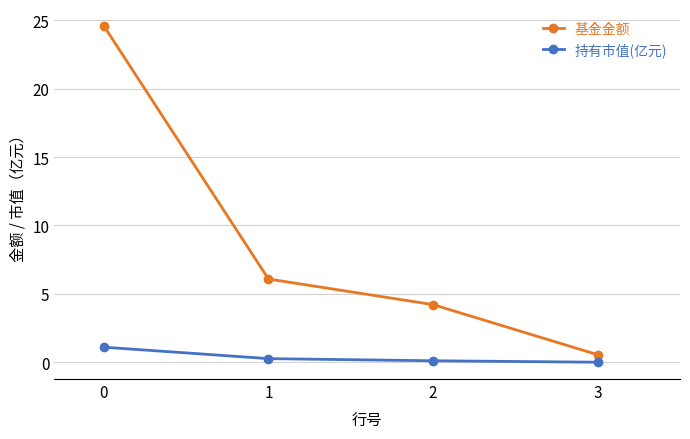

What is the total value across all series at 3?

0.6